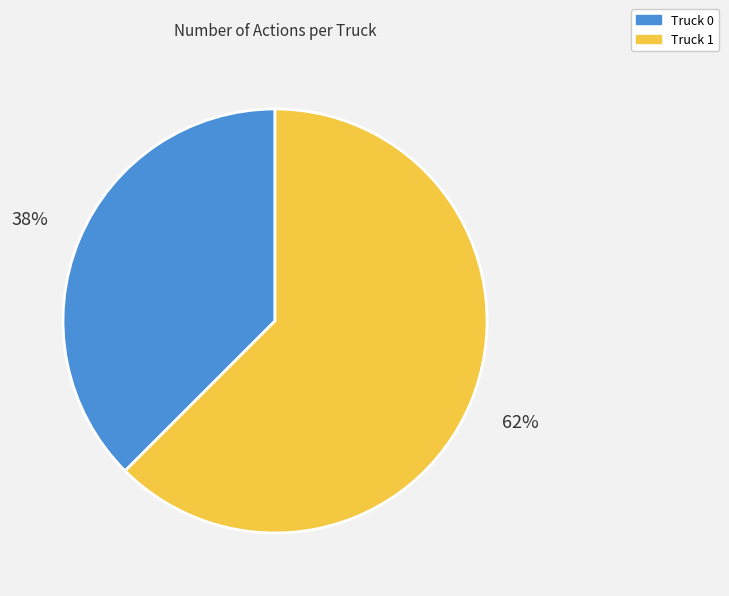

Do Truck 1 and Truck 0 together represent more than half of the pie?

Yes